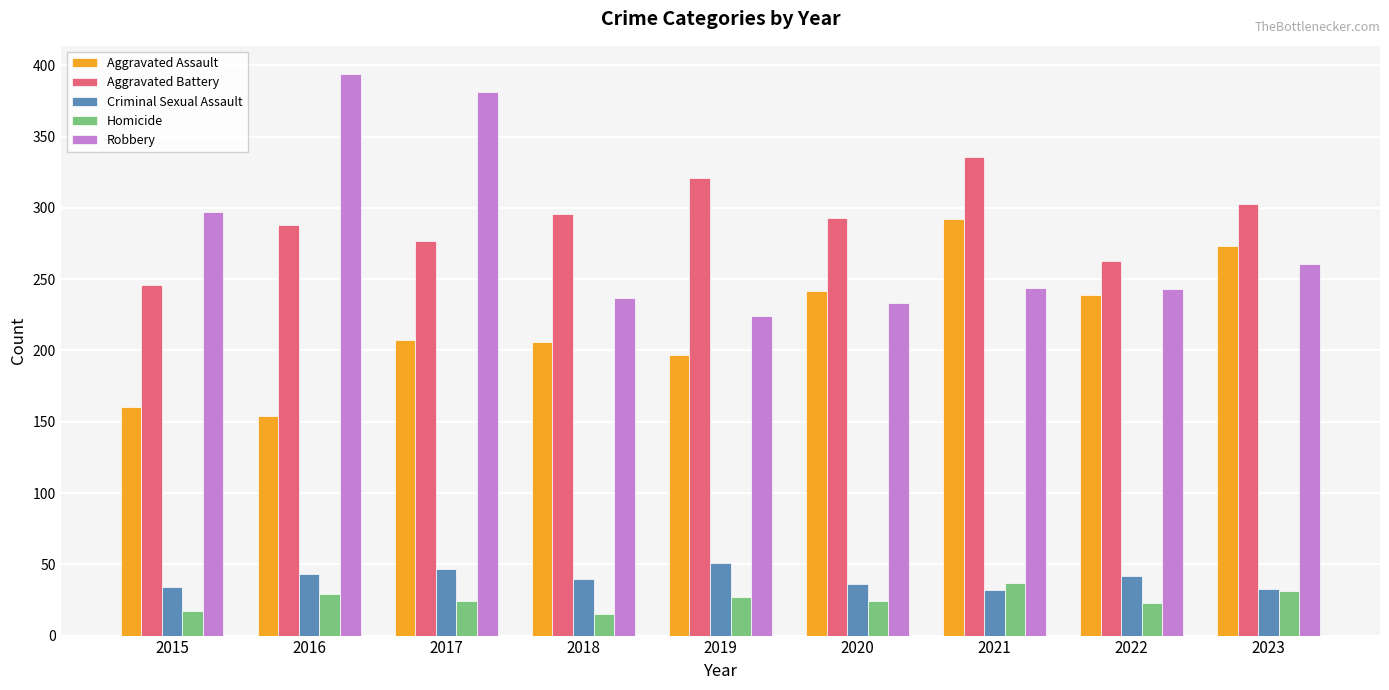

The Criminal Sexual Assault series shows 13 at 2021. True or false?

False